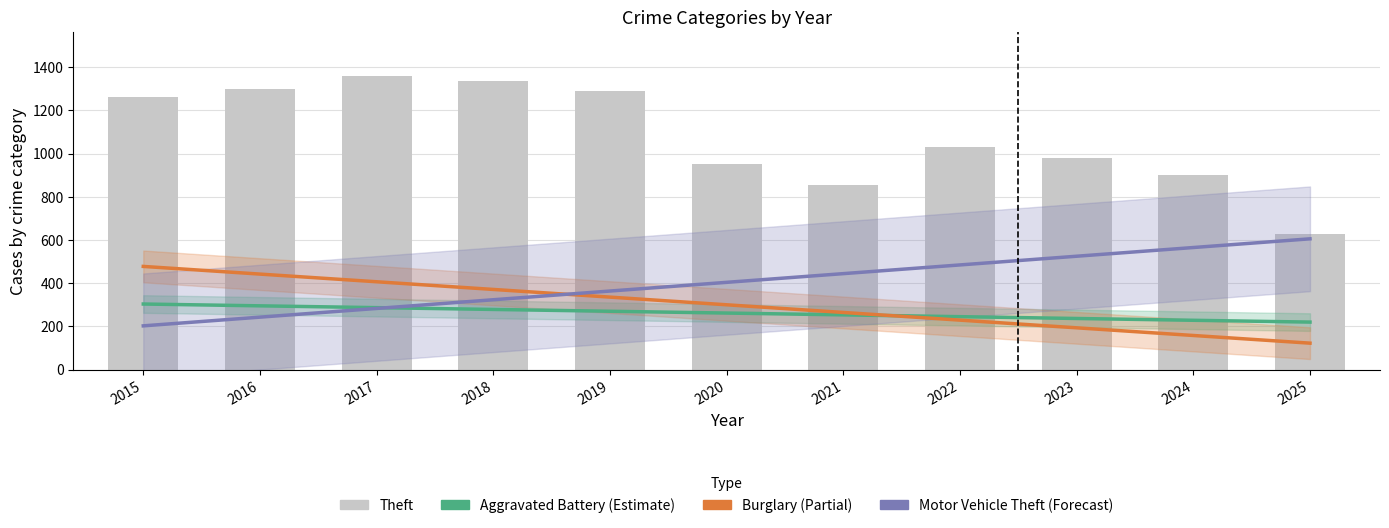

Which series has the largest total across all categories?

Theft